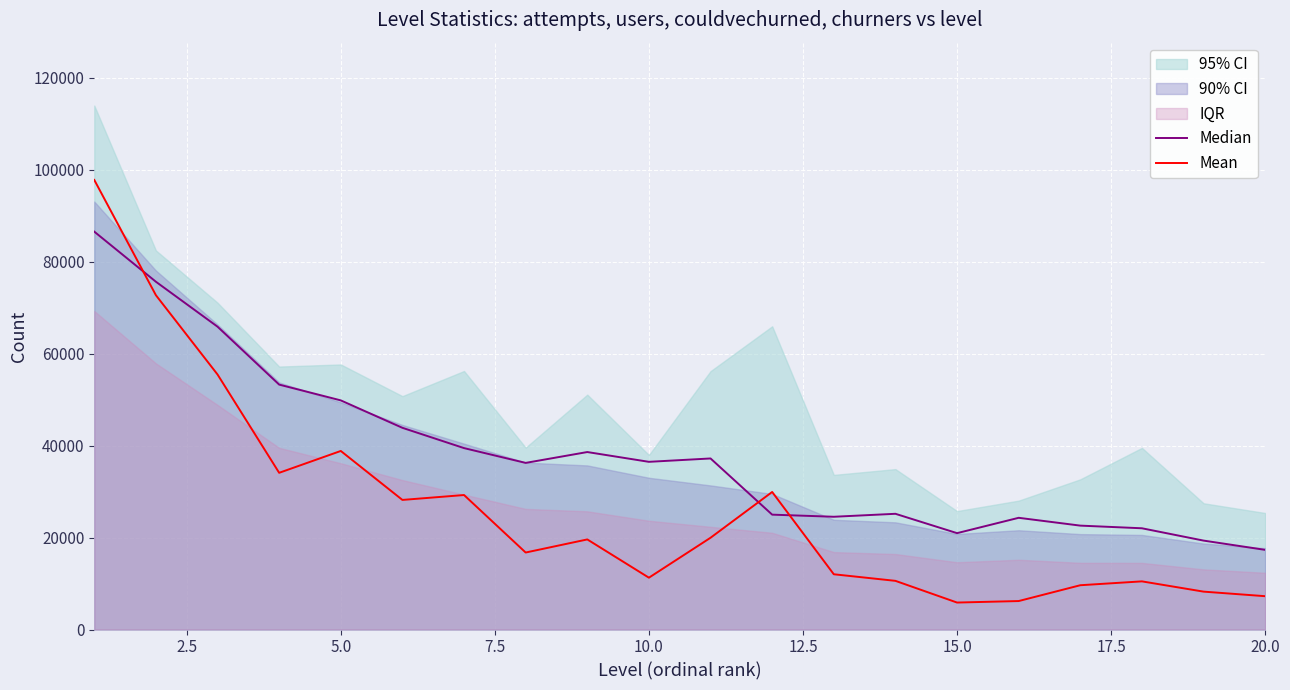

What is the maximum value for Mean?

97776